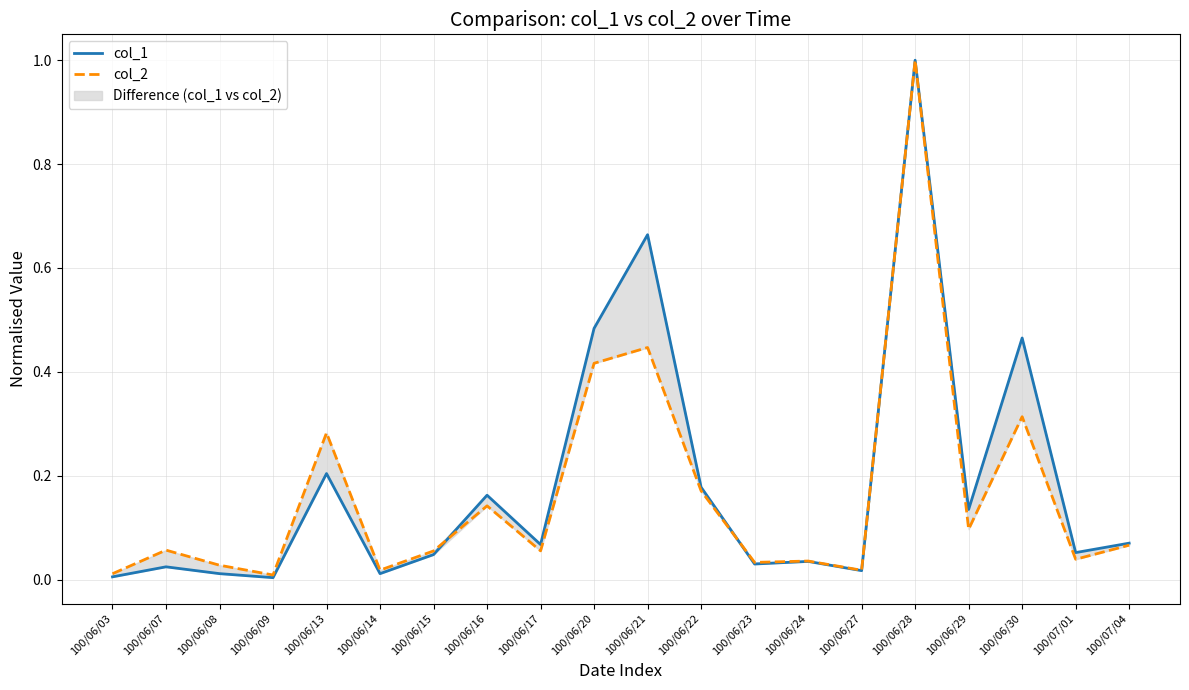

What is the difference between the col_2 values at 100/06/21 and 100/06/14?

0.4